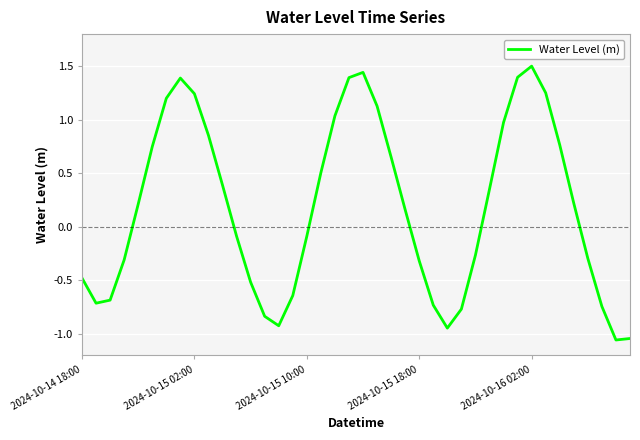

What is the maximum value shown in the chart?

1.5